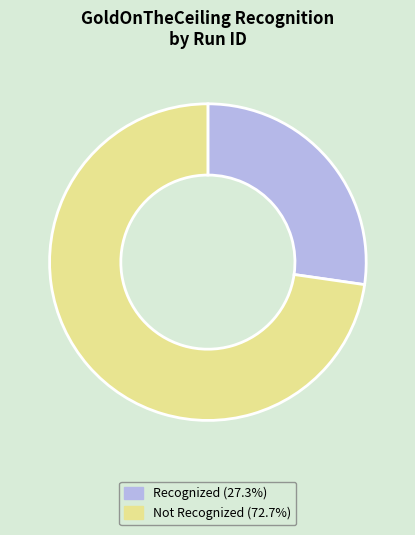

Is there a majority slice in this chart?

Yes